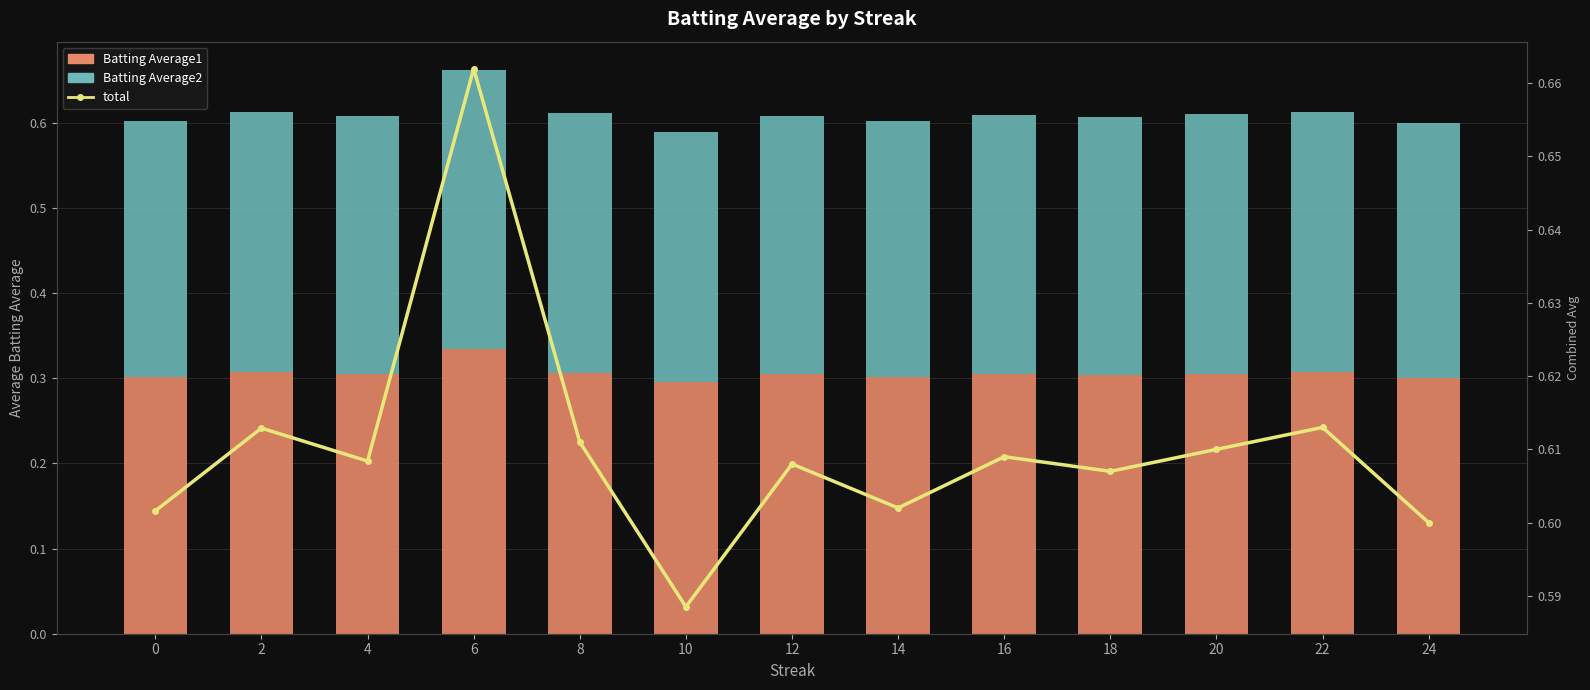

Reading left to right, extract all data points from this chart.

Batting Average1: 0=0.3	2=0.3	4=0.3	6=0.3	8=0.3	10=0.3	12=0.3	14=0.3	16=0.3	18=0.3	20=0.3	22=0.3	24=0.3
Batting Average2: 0=0.3	2=0.3	4=0.3	6=0.3	8=0.3	10=0.3	12=0.3	14=0.3	16=0.3	18=0.3	20=0.3	22=0.3	24=0.3
total (sum): 0=0.6	2=0.6	4=0.6	6=0.7	8=0.6	10=0.6	12=0.6	14=0.6	16=0.6	18=0.6	20=0.6	22=0.6	24=0.6